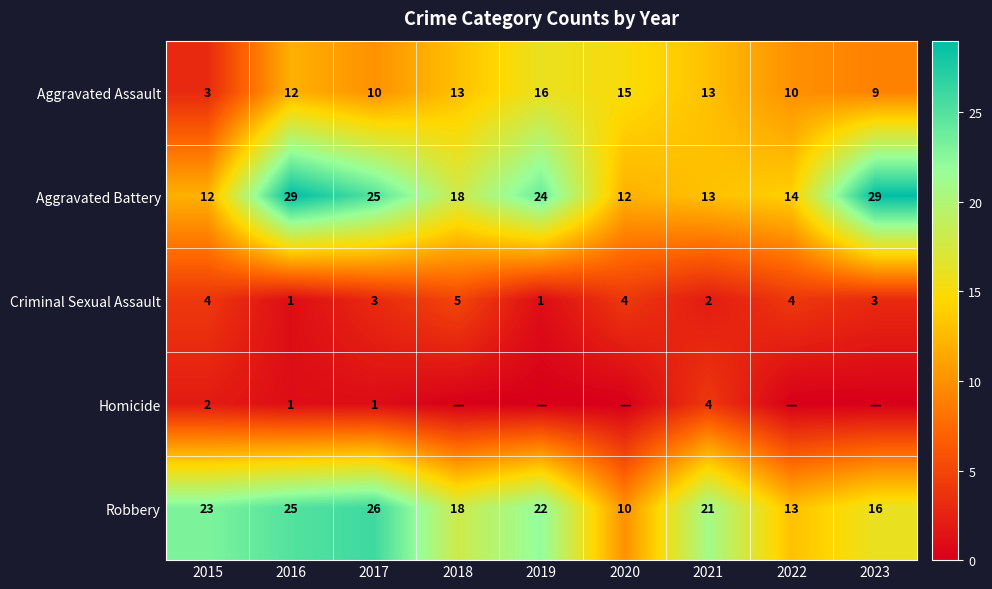

At 2015, list the series in order from smallest to largest.

Homicide, Aggravated Assault, Criminal Sexual Assault, Aggravated Battery, Robbery